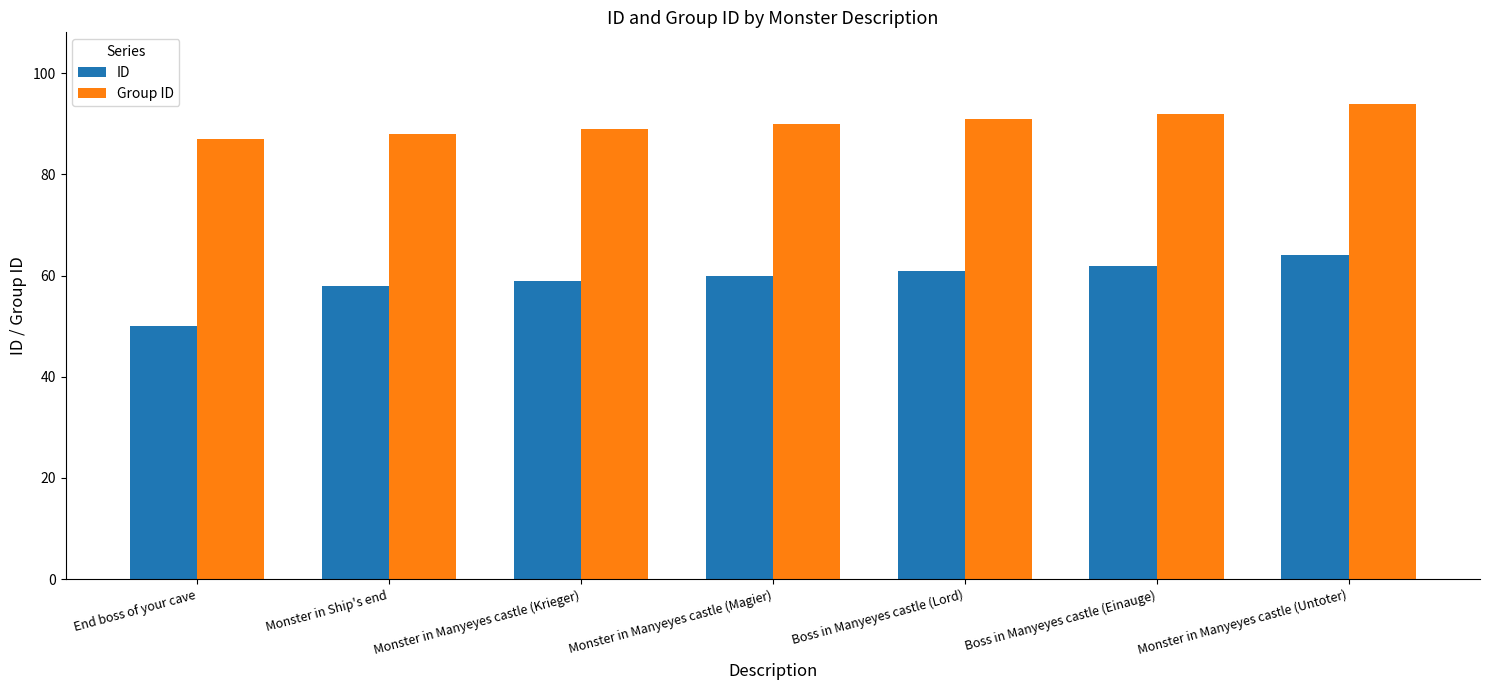

Reading left to right, transcribe all the data shown in this chart.

ID: End boss of your cave=50	Monster in Ship's end=58	Monster in Manyeyes castle (Krieger)=59	Monster in Manyeyes castle (Magier)=60	Boss in Manyeyes castle (Lord)=61	Boss in Manyeyes castle (Einauge)=62	Monster in Manyeyes castle (Untoter)=64
Group ID: End boss of your cave=87	Monster in Ship's end=88	Monster in Manyeyes castle (Krieger)=89	Monster in Manyeyes castle (Magier)=90	Boss in Manyeyes castle (Lord)=91	Boss in Manyeyes castle (Einauge)=92	Monster in Manyeyes castle (Untoter)=94